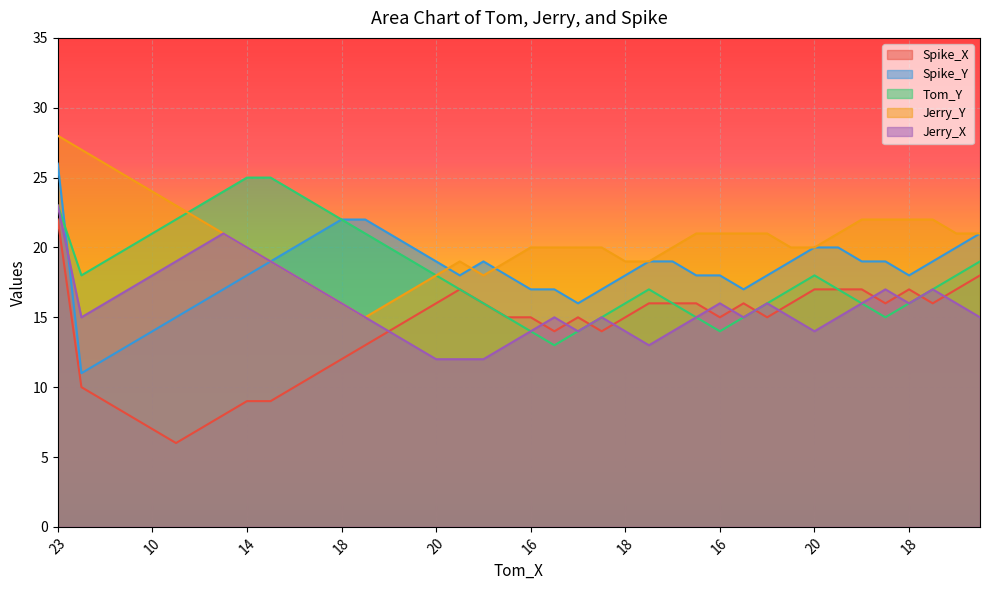

Between 17 and 24, which series saw the biggest shift?

Jerry_X